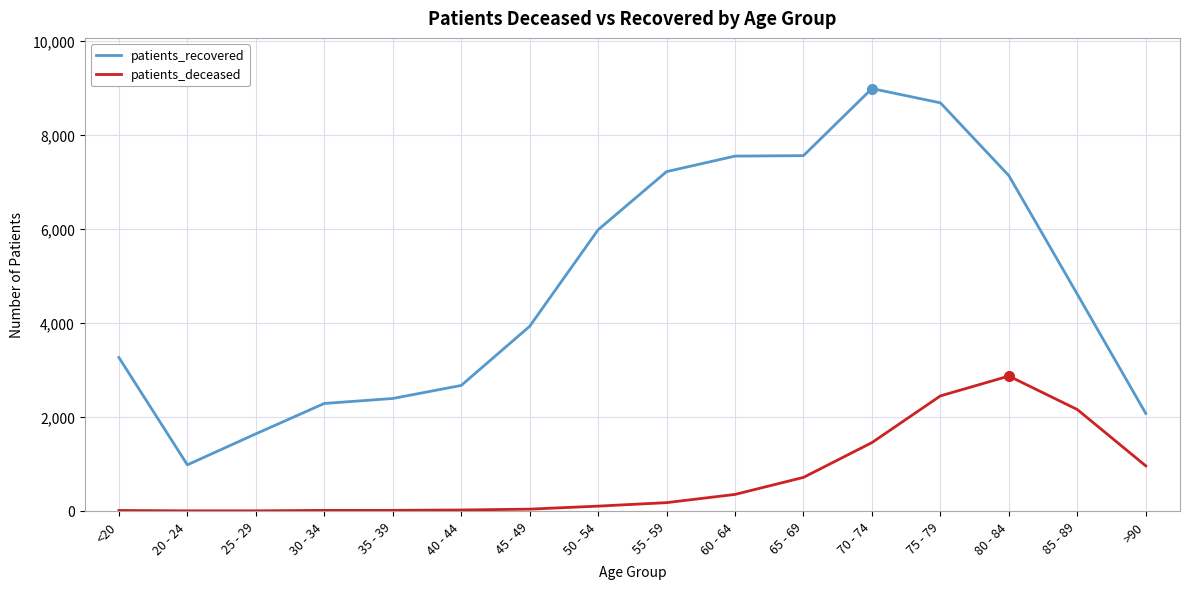

What is the spread (max minus min) of values at 45 - 49?

3887